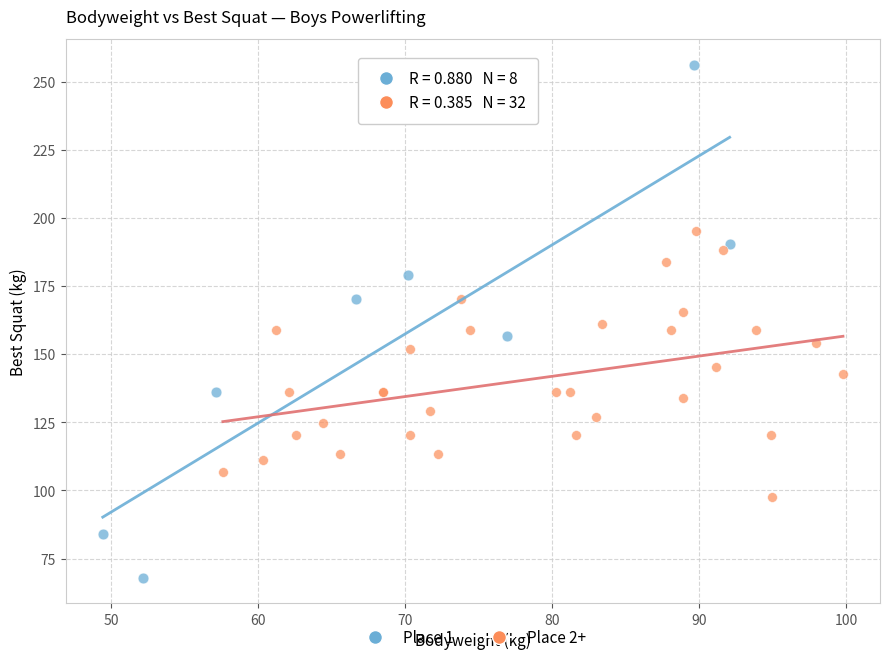

Which series has the widest spread of Y values?

Place 1